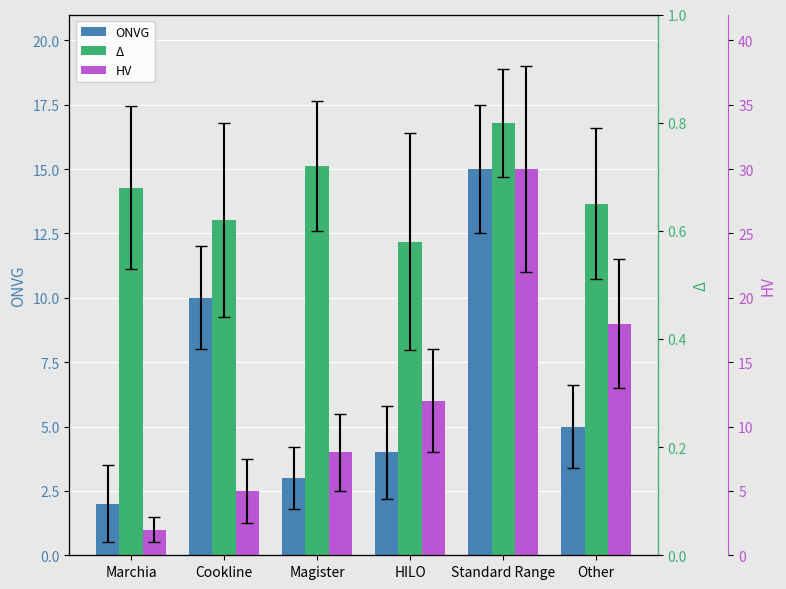

Reading left to right, list all the values displayed in this chart.

ONVG: 2.0	10.0	3.0	4.0	15.0	5.0
Δ: 0.7	0.6	0.7	0.6	0.8	0.7
HV: 2.0	5.0	8.0	12.0	30.0	18.0